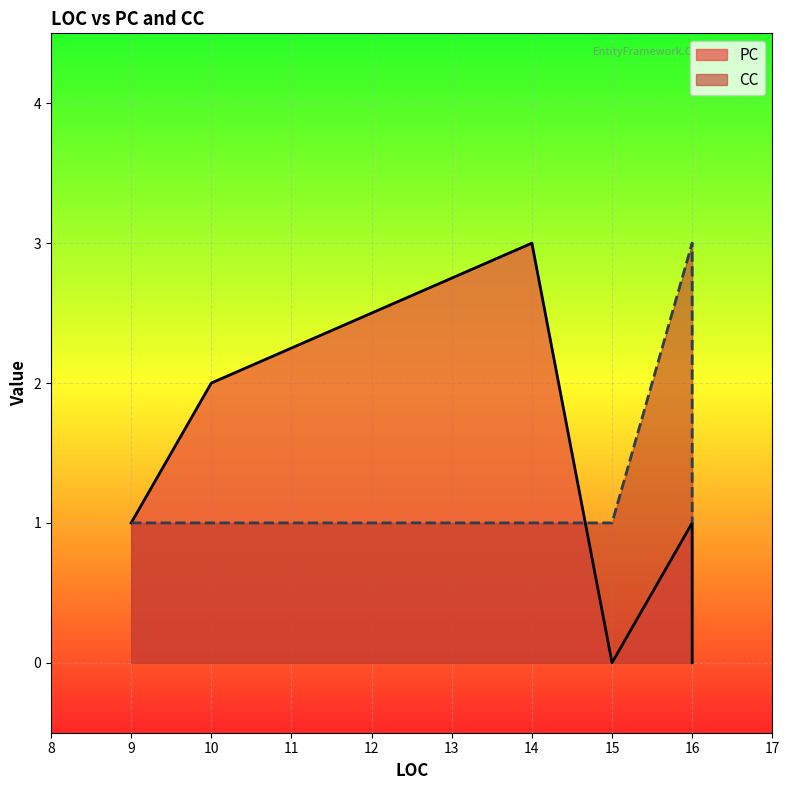

What is the highest value of the PC series?

3